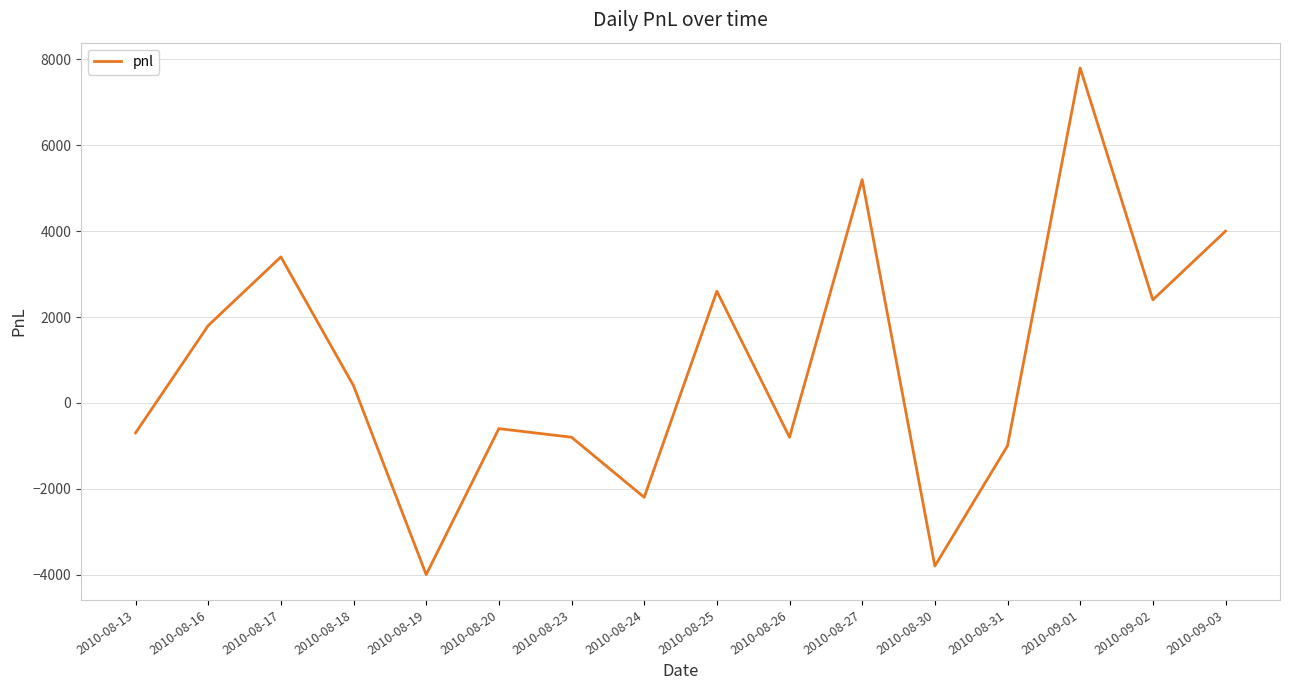

How many interior local valleys (lower than both neighbors) does the data have?

5